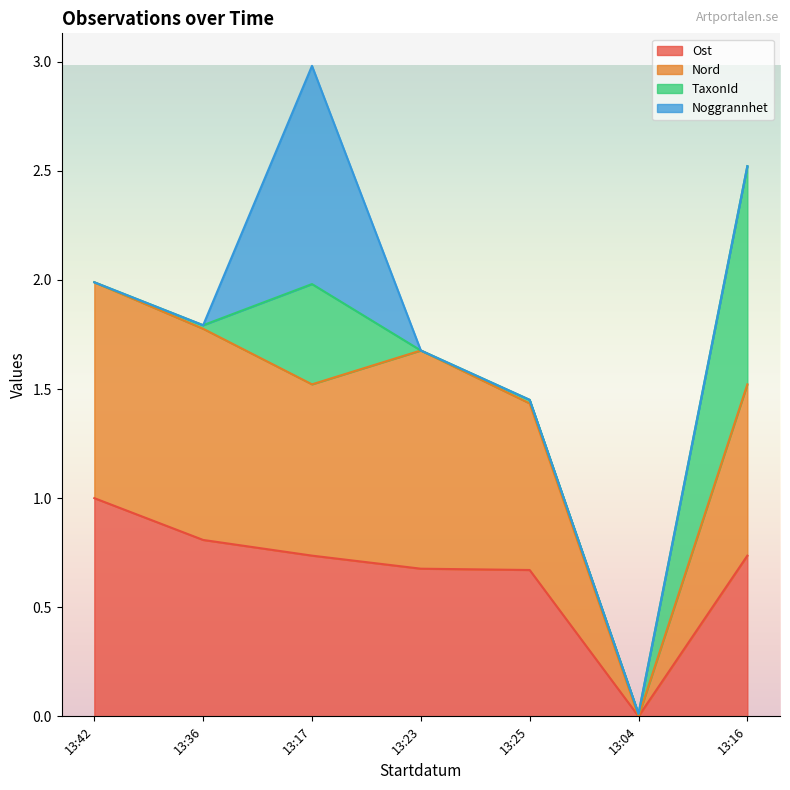

At which category is the sum across all series the highest?

13:17